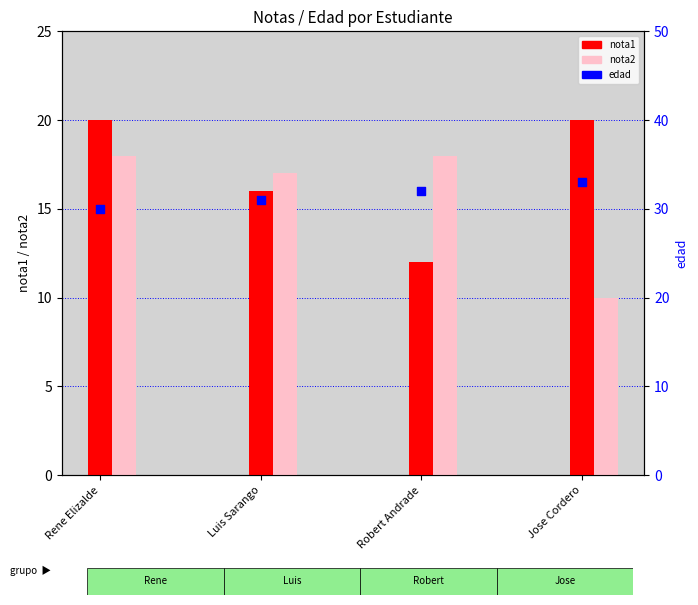

At how many categories does at least one series exceed 24?

4